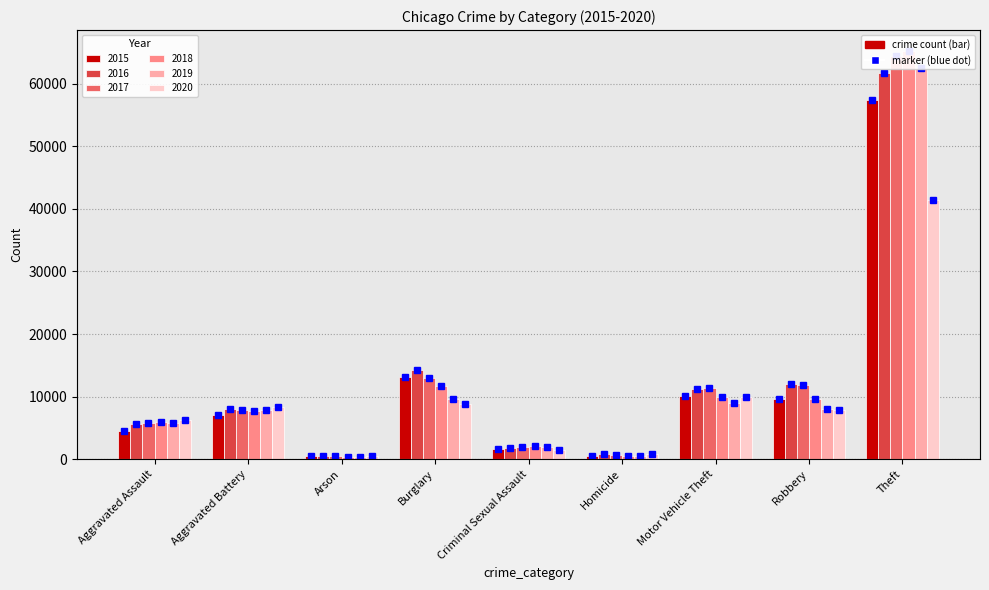

List the labels in order of 2016 value, smallest first.

Arson, Homicide, Criminal Sexual Assault, Aggravated Assault, Aggravated Battery, Motor Vehicle Theft, Robbery, Burglary, Theft